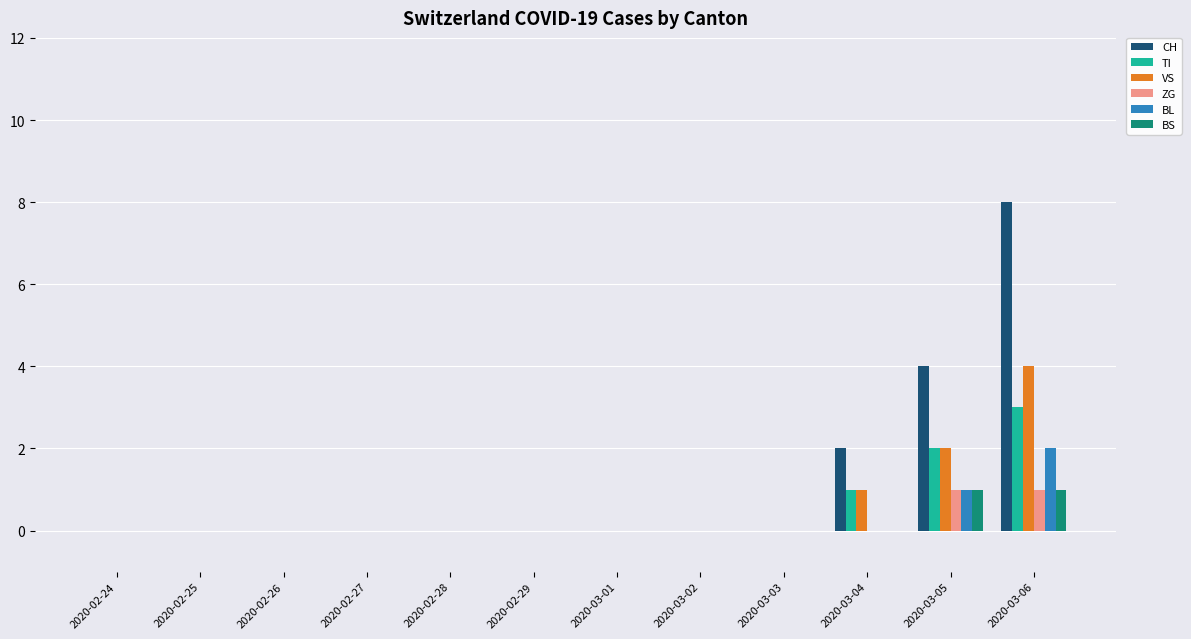

What is the greatest value displayed?

8